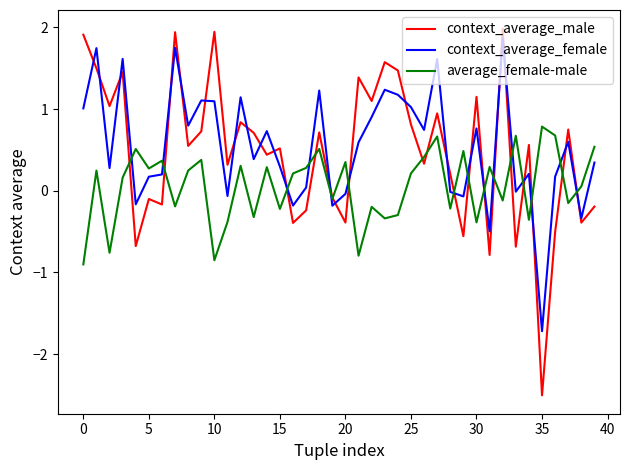

What is the maximum value for context_average_male?

2.0